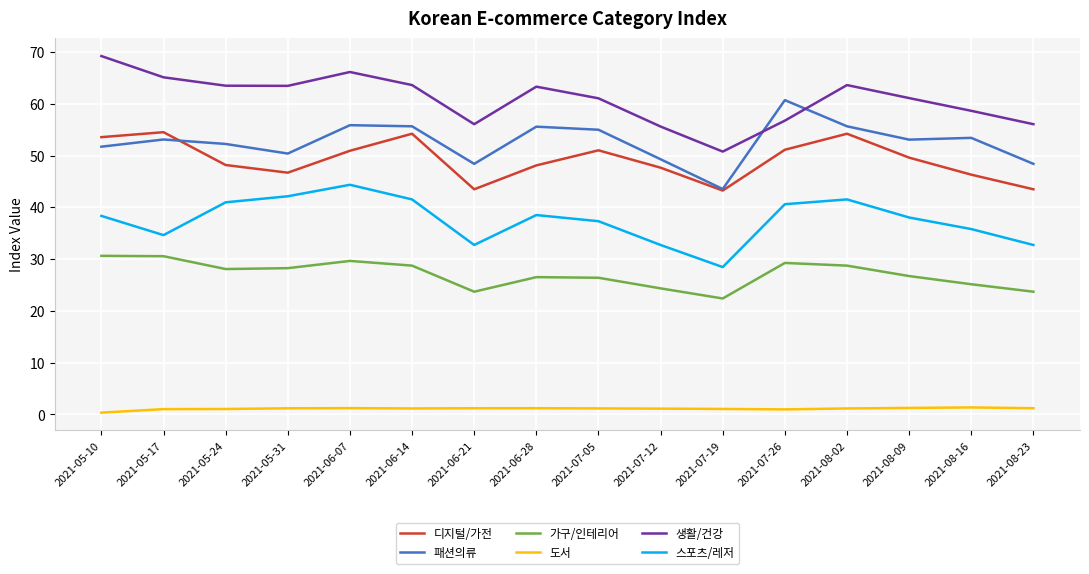

At 2021-08-16, list the series in order from largest to smallest.

생활/건강, 패션의류, 디지털/가전, 스포츠/레저, 가구/인테리어, 도서